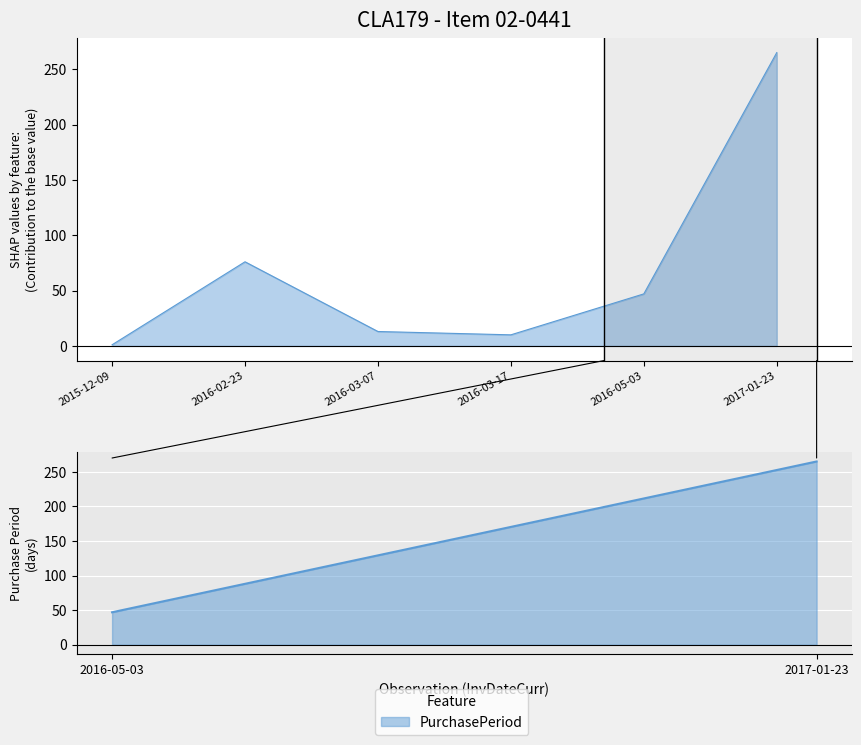

Where does the data first go above 47?

2016-02-23